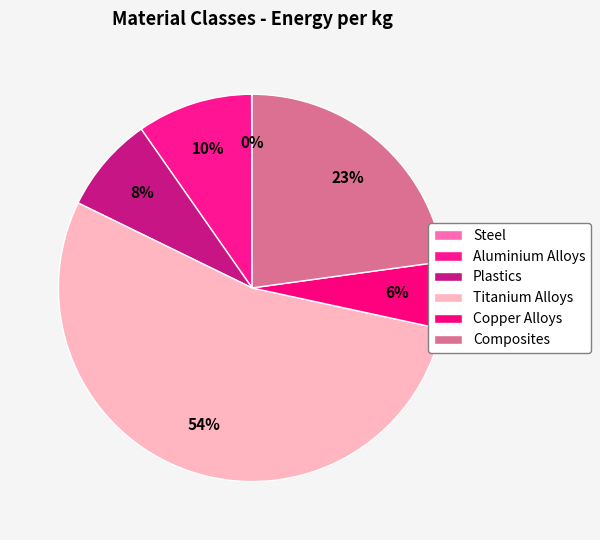

Rank the categories by value from highest to lowest.

Titanium Alloys, Composites, Aluminium Alloys, Plastics, Copper Alloys, Steel